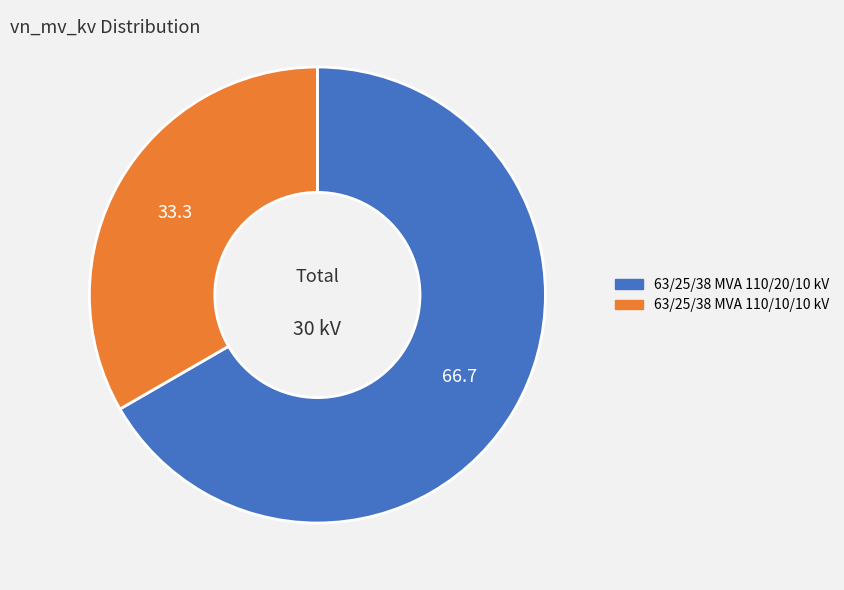

Between 63/25/38 MVA 110/20/10 kV and 63/25/38 MVA 110/10/10 kV, which is larger?

63/25/38 MVA 110/20/10 kV